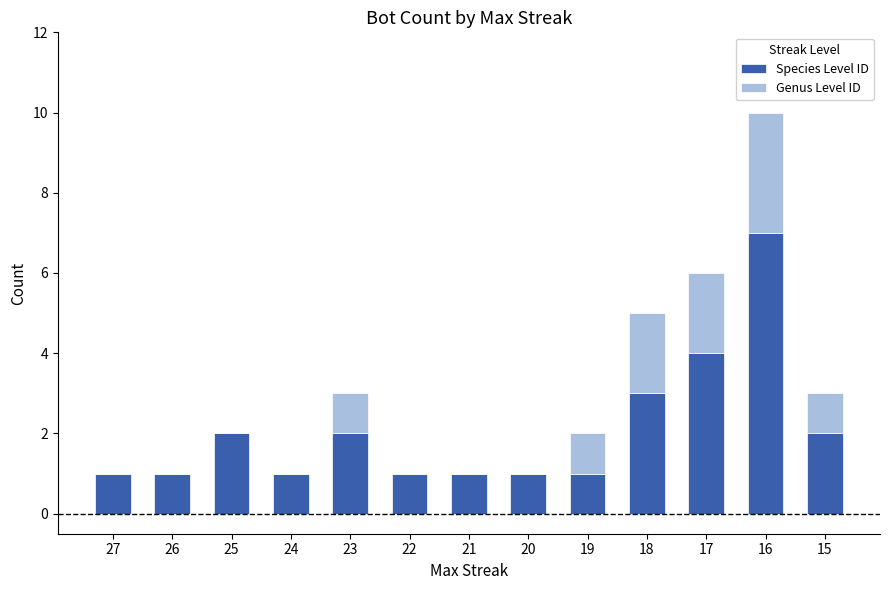

How many data points does each series have?

13